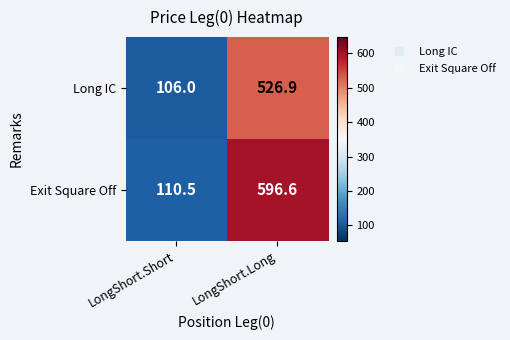

How many data points in Exit Square Off are above 596?

1